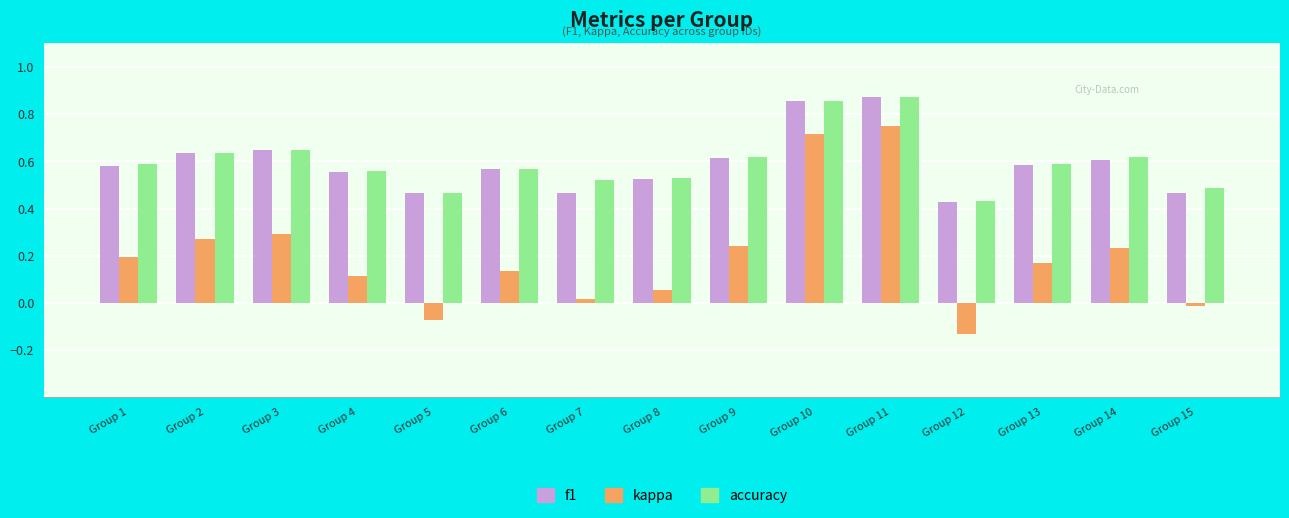

True or false: accuracy has a value of 0.6 at Group 1.

True